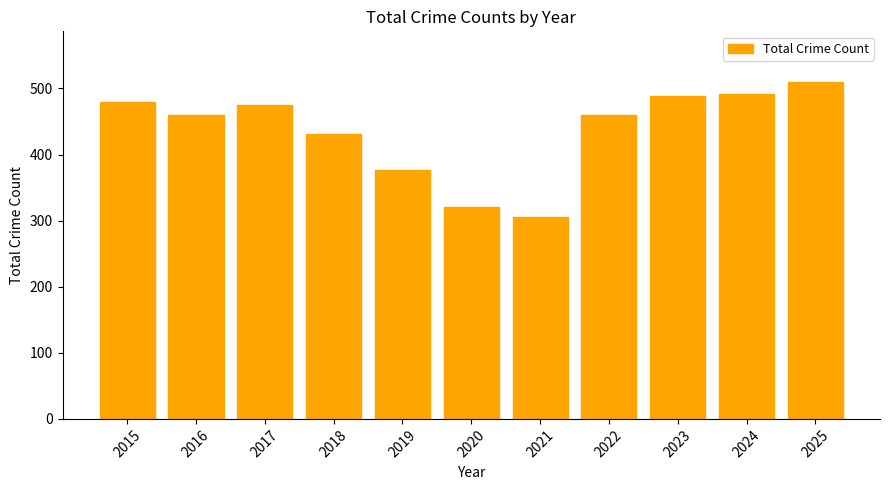

Which category has the highest value across all series?

2025